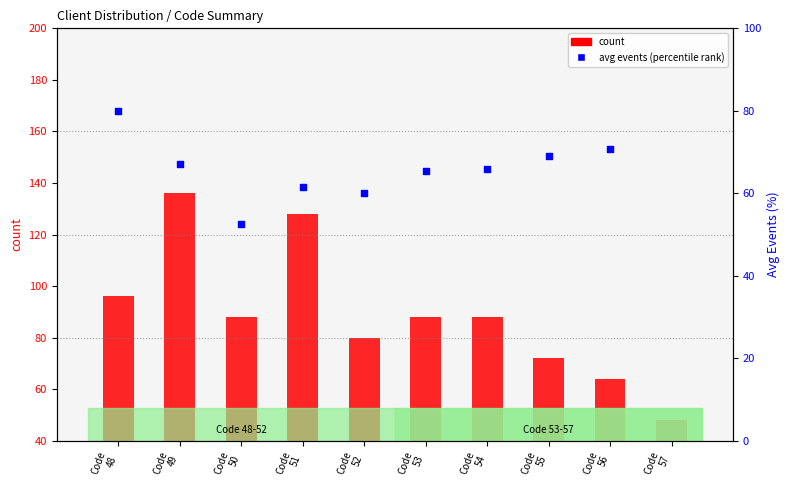

Which series contains the lowest Y value?

count